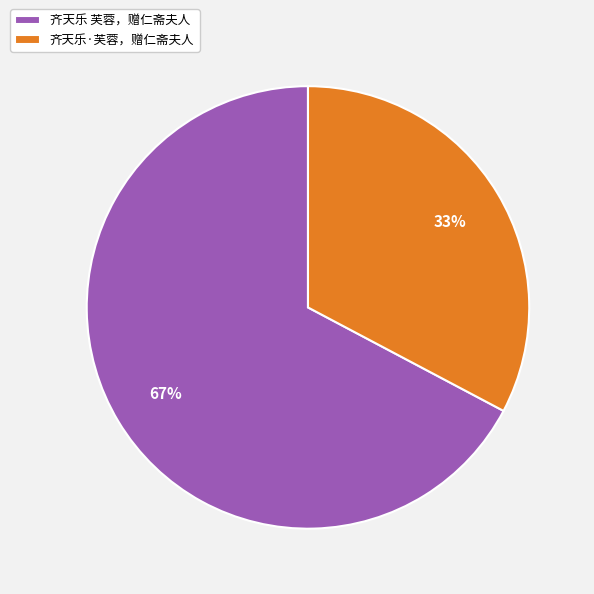

Which category has the biggest portion of the pie?

齐天乐 芙蓉，赠仁斋夫人